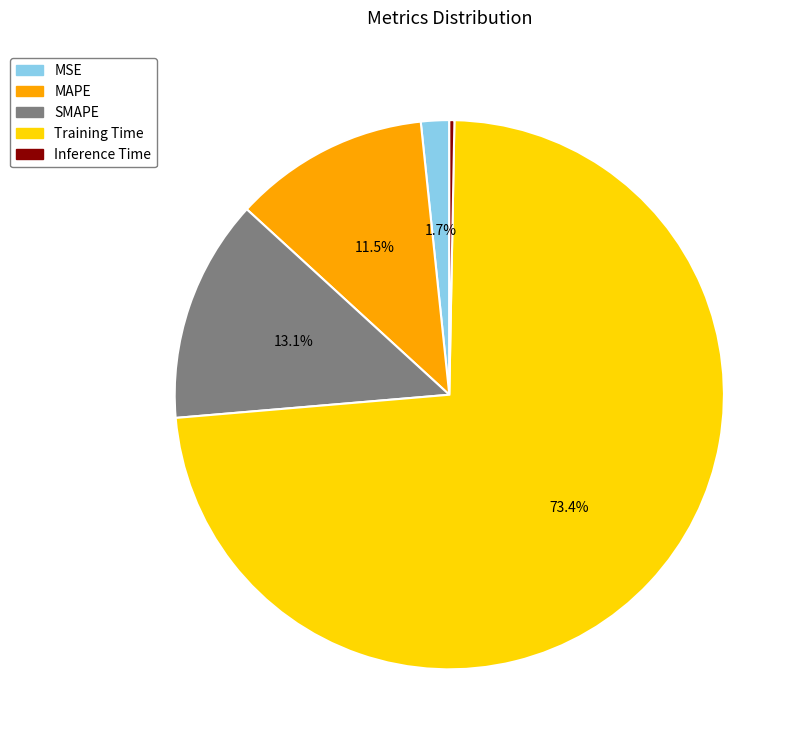

Rank the categories by value from lowest to highest.

Inference Time, MSE, MAPE, SMAPE, Training Time